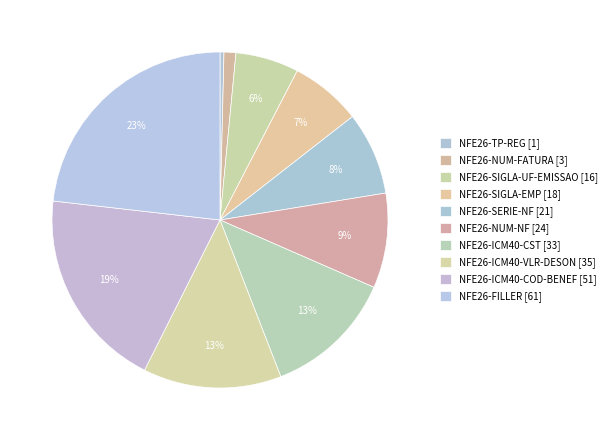

How many segments does this pie chart have?

10